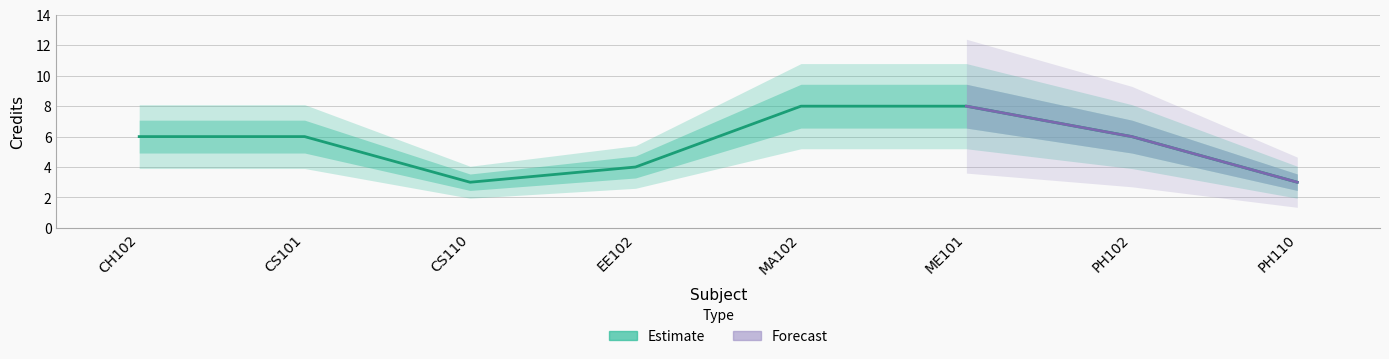

Count the values in the range 4 to 8.

6